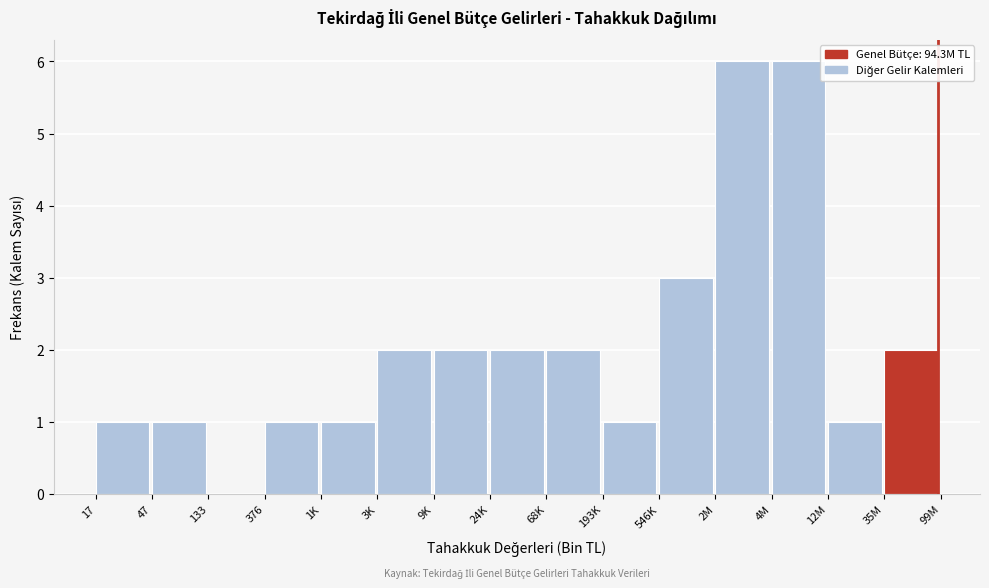

Reading right to left, what are all the values shown in this chart?

35M=2	12M=1	4M=6	2M=6	546K=3	193K=1	68K=2	24K=2	9K=2	3K=2	1K=1	376=1	133=0	47=1	17=1